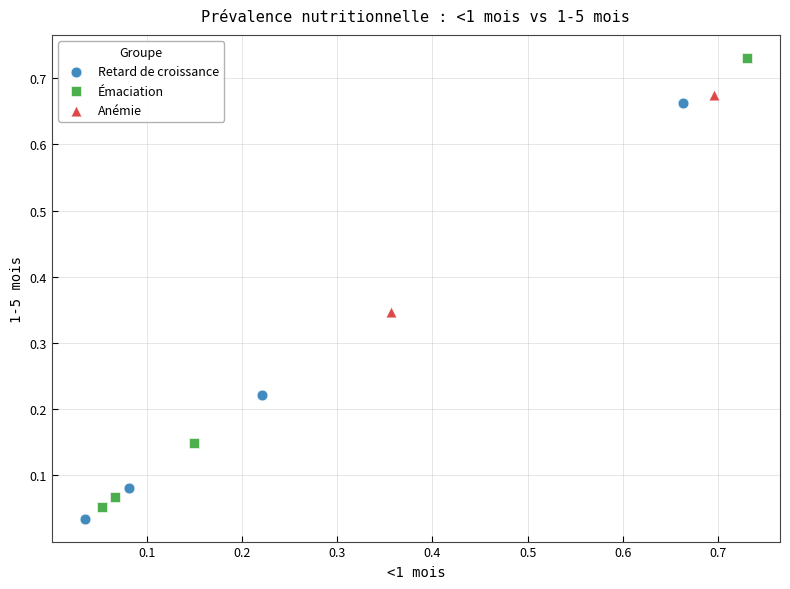

Which series contains the highest Y value?

Émaciation